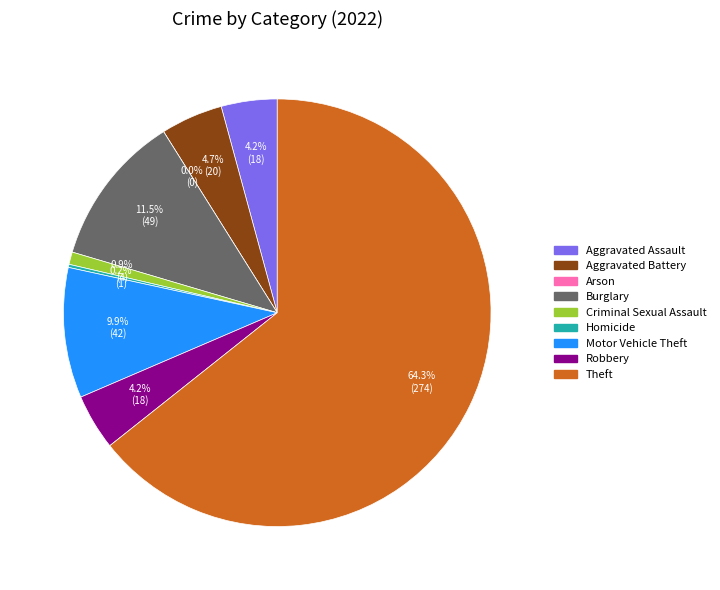

How many slices are in this pie chart?

9